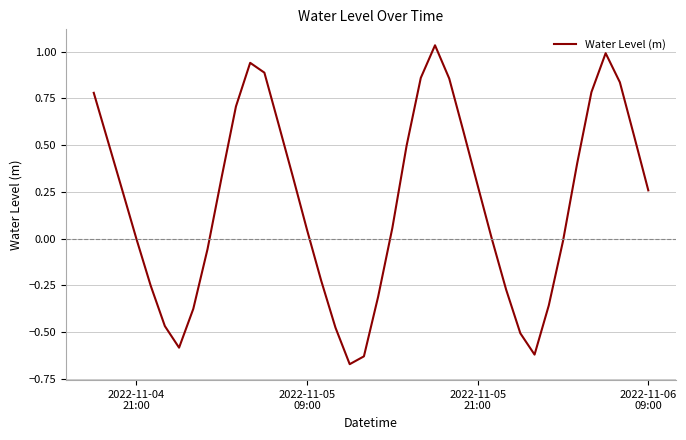

What is the difference between the maximum and minimum values?

1.7